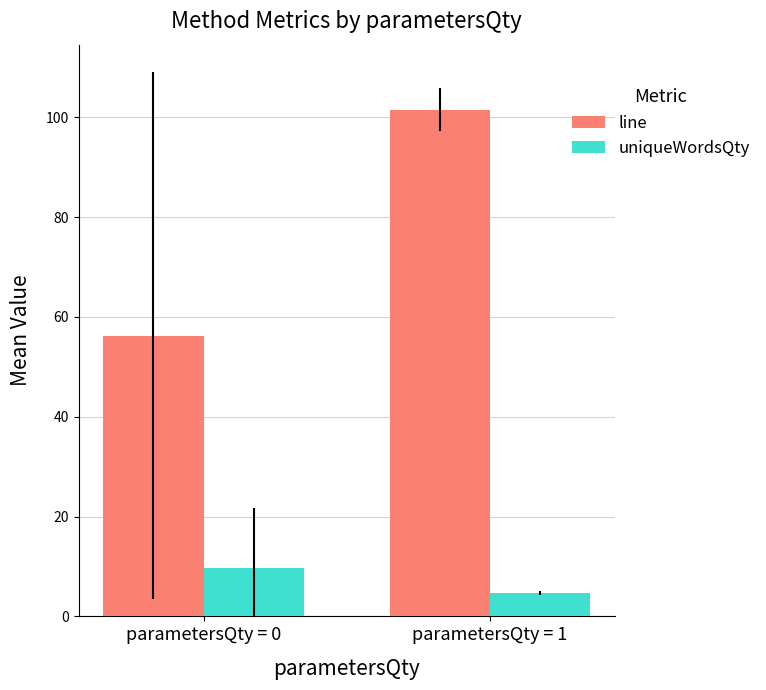

Which series changed the most between parametersQty = 0 and parametersQty = 1?

line